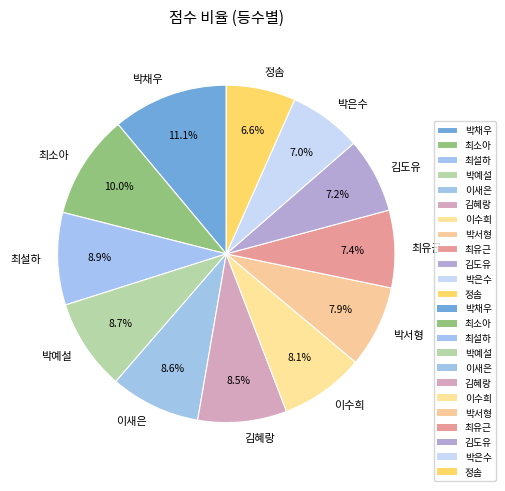

Which slice is the largest?

박채우